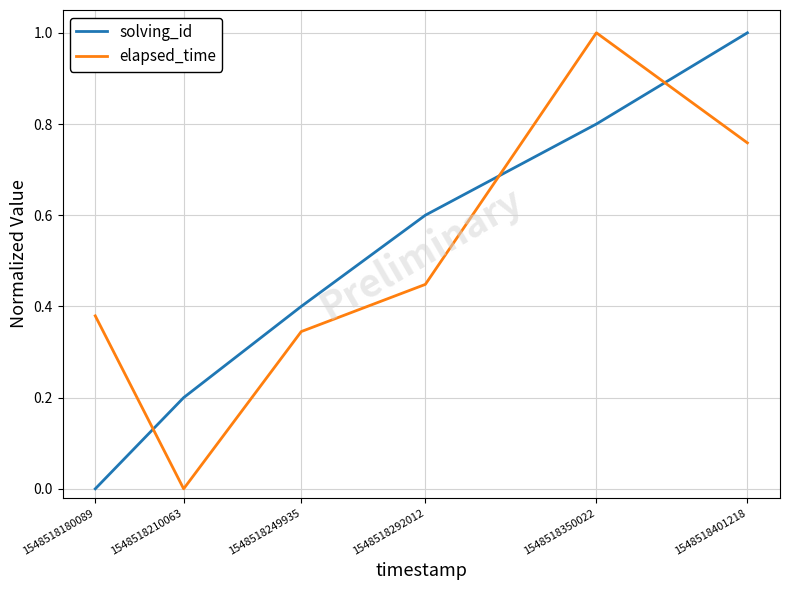

At which label does elapsed_time reach its peak?

1548518350022